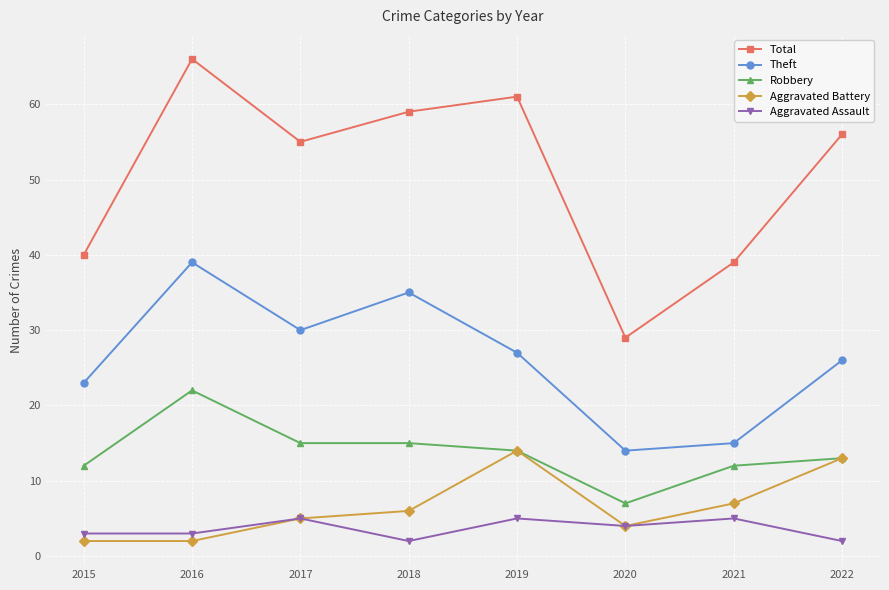

The value of Robbery at 2016 is 22. True or false?

True